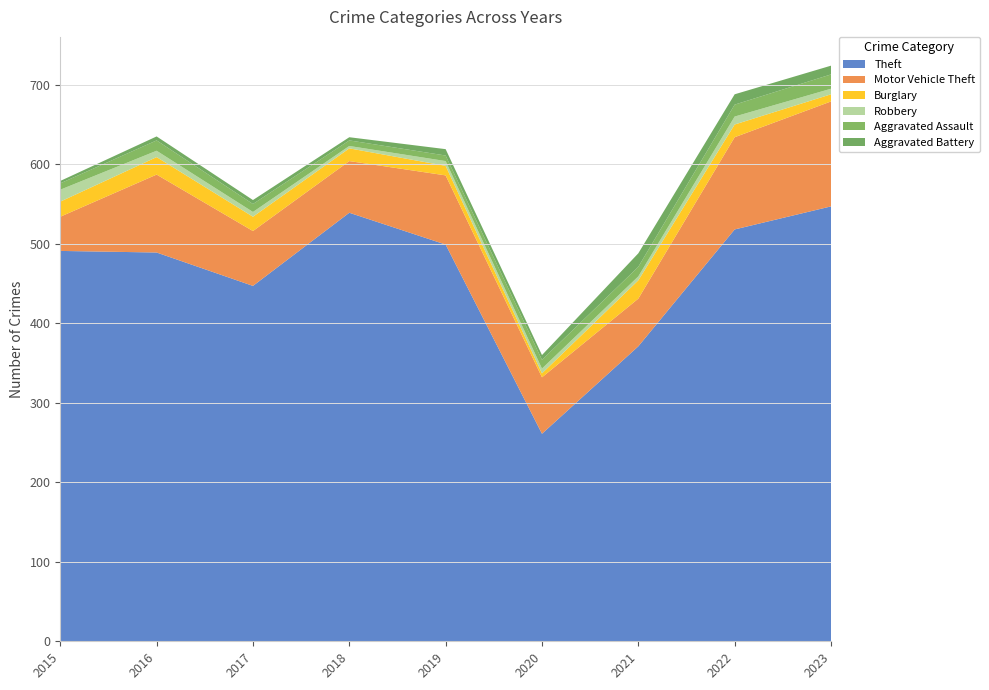

Reading left to right, transcribe all the data shown in this chart.

Theft: 491	489	447	539	499	261	371	518	547
Motor Vehicle Theft: 43	98	69	65	87	71	60	116	132
Burglary: 19	22	18	16	12	5	23	16	9
Robbery: 15	8	6	3	6	6	5	10	7
Aggravated Assault: 8	13	10	7	7	11	12	15	18
Aggravated Battery: 3	5	5	4	8	6	17	13	11